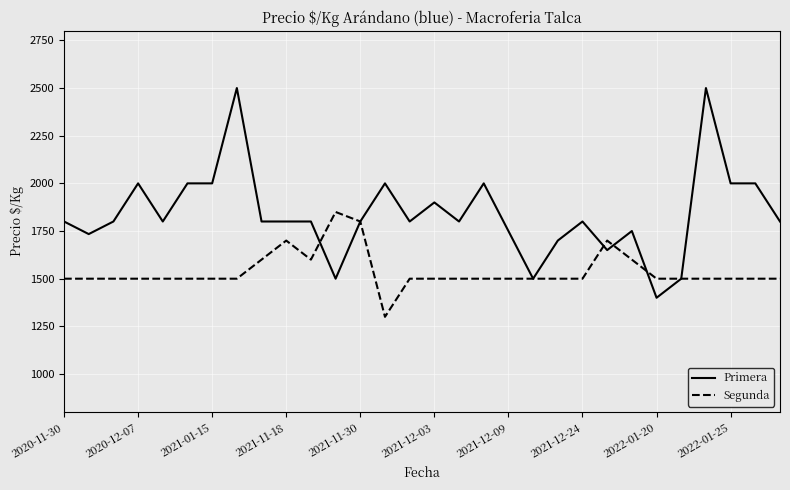

Which series has the largest range (max minus min)?

Primera